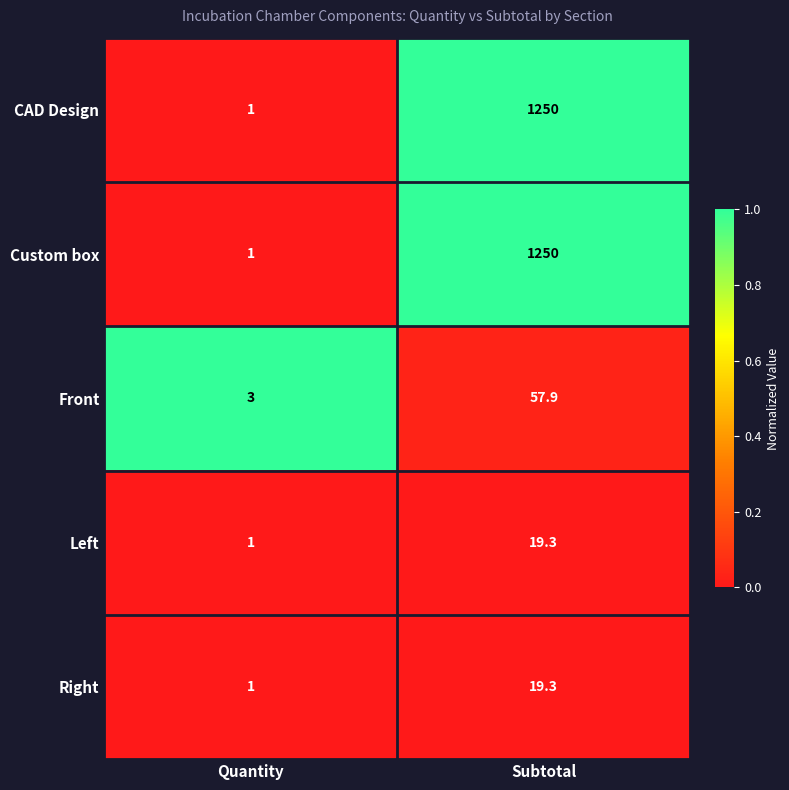

At which category is the sum across all series the highest?

Subtotal